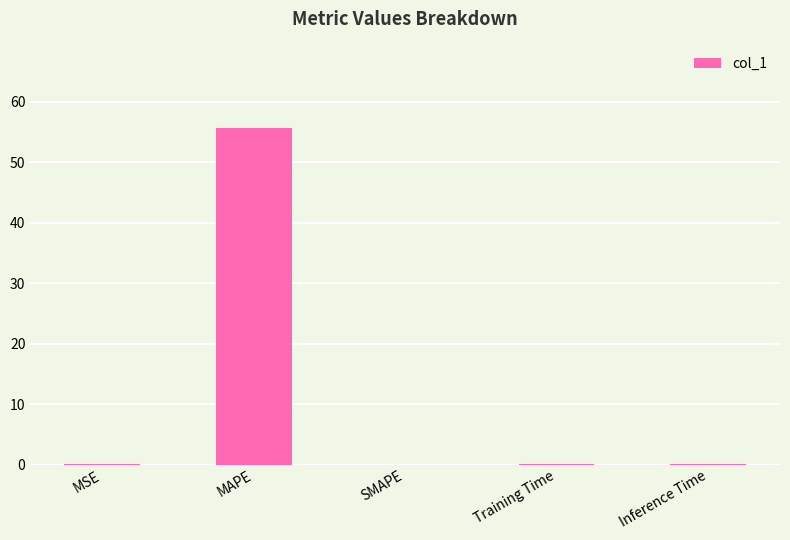

The value at MAPE is 16.3. True or false?

False